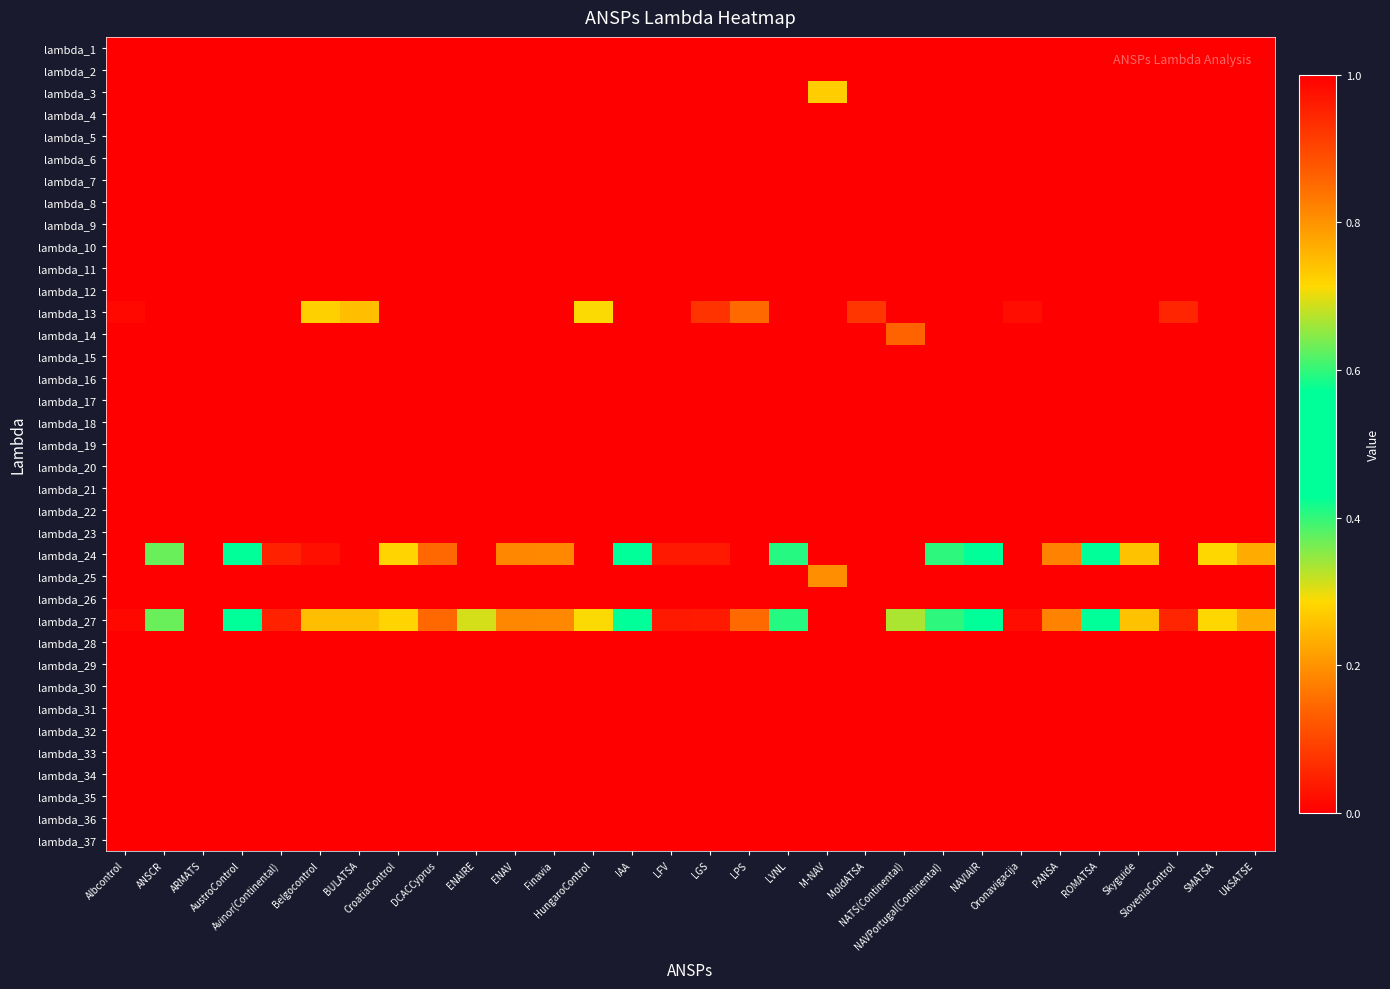

Reading left to right, transcribe all the data shown in this chart.

lambda_1: Albcontrol=0.0	ANSCR=0.0	ARMATS=0.0	AustroControl=0.0	Avinor(Continental)=0.0	Belgocontrol=0.0	BULATSA=0.0	CroatiaControl=0.0	DCACCyprus=0.0	ENAIRE=0.0	ENAV=0.0	Finavia=0.0	HungaroControl=0.0	IAA=0.0	LFV=0.0	LGS=0.0	LPS=0.0	LVNL=0.0	M-NAV=0.0	MoldATSA=0.0	NATS(Continental)=0.0	NAVPortugal(Continental)=0.0	NAVIAIR=0.0	Oronavigacija=0.0	PANSA=0.0	ROMATSA=0.0	Skyguide=0.0	SloveniaControl=0.0	SMATSA=0.0	UkSATSE=0.0
lambda_2: Albcontrol=0.0	ANSCR=0.0	ARMATS=0.0	AustroControl=0.0	Avinor(Continental)=0.0	Belgocontrol=0.0	BULATSA=0.0	CroatiaControl=0.0	DCACCyprus=0.0	ENAIRE=0.0	ENAV=0.0	Finavia=0.0	HungaroControl=0.0	IAA=0.0	LFV=0.0	LGS=0.0	LPS=0.0	LVNL=0.0	M-NAV=0.0	MoldATSA=0.0	NATS(Continental)=0.0	NAVPortugal(Continental)=0.0	NAVIAIR=0.0	Oronavigacija=0.0	PANSA=0.0	ROMATSA=0.0	Skyguide=0.0	SloveniaControl=0.0	SMATSA=0.0	UkSATSE=0.0
lambda_3: Albcontrol=0.0	ANSCR=0.0	ARMATS=0.0	AustroControl=0.0	Avinor(Continental)=0.0	Belgocontrol=0.0	BULATSA=0.0	CroatiaControl=0.0	DCACCyprus=0.0	ENAIRE=0.0	ENAV=0.0	Finavia=0.0	HungaroControl=0.0	IAA=0.0	LFV=0.0	LGS=0.0	LPS=0.0	LVNL=0.0	M-NAV=0.7	MoldATSA=0.0	NATS(Continental)=0.0	NAVPortugal(Continental)=0.0	NAVIAIR=0.0	Oronavigacija=0.0	PANSA=0.0	ROMATSA=0.0	Skyguide=0.0	SloveniaControl=0.0	SMATSA=0.0	UkSATSE=0.0
lambda_4: Albcontrol=0.0	ANSCR=0.0	ARMATS=0.0	AustroControl=0.0	Avinor(Continental)=0.0	Belgocontrol=0.0	BULATSA=0.0	CroatiaControl=0.0	DCACCyprus=0.0	ENAIRE=0.0	ENAV=0.0	Finavia=0.0	HungaroControl=0.0	IAA=0.0	LFV=0.0	LGS=0.0	LPS=0.0	LVNL=0.0	M-NAV=0.0	MoldATSA=0.0	NATS(Continental)=0.0	NAVPortugal(Continental)=0.0	NAVIAIR=0.0	Oronavigacija=0.0	PANSA=0.0	ROMATSA=0.0	Skyguide=0.0	SloveniaControl=0.0	SMATSA=0.0	UkSATSE=0.0
lambda_5: Albcontrol=0.0	ANSCR=0.0	ARMATS=0.0	AustroControl=0.0	Avinor(Continental)=0.0	Belgocontrol=0.0	BULATSA=0.0	CroatiaControl=0.0	DCACCyprus=0.0	ENAIRE=0.0	ENAV=0.0	Finavia=0.0	HungaroControl=0.0	IAA=0.0	LFV=0.0	LGS=0.0	LPS=0.0	LVNL=0.0	M-NAV=0.0	MoldATSA=0.0	NATS(Continental)=0.0	NAVPortugal(Continental)=0.0	NAVIAIR=0.0	Oronavigacija=0.0	PANSA=0.0	ROMATSA=0.0	Skyguide=0.0	SloveniaControl=0.0	SMATSA=0.0	UkSATSE=0.0
lambda_6: Albcontrol=0.0	ANSCR=0.0	ARMATS=0.0	AustroControl=0.0	Avinor(Continental)=0.0	Belgocontrol=0.0	BULATSA=0.0	CroatiaControl=0.0	DCACCyprus=0.0	ENAIRE=0.0	ENAV=0.0	Finavia=0.0	HungaroControl=0.0	IAA=0.0	LFV=0.0	LGS=0.0	LPS=0.0	LVNL=0.0	M-NAV=0.0	MoldATSA=0.0	NATS(Continental)=0.0	NAVPortugal(Continental)=0.0	NAVIAIR=0.0	Oronavigacija=0.0	PANSA=0.0	ROMATSA=0.0	Skyguide=0.0	SloveniaControl=0.0	SMATSA=0.0	UkSATSE=0.0
lambda_7: Albcontrol=0.0	ANSCR=0.0	ARMATS=0.0	AustroControl=0.0	Avinor(Continental)=0.0	Belgocontrol=0.0	BULATSA=0.0	CroatiaControl=0.0	DCACCyprus=0.0	ENAIRE=0.0	ENAV=0.0	Finavia=0.0	HungaroControl=0.0	IAA=0.0	LFV=0.0	LGS=0.0	LPS=0.0	LVNL=0.0	M-NAV=0.0	MoldATSA=0.0	NATS(Continental)=0.0	NAVPortugal(Continental)=0.0	NAVIAIR=0.0	Oronavigacija=0.0	PANSA=0.0	ROMATSA=0.0	Skyguide=0.0	SloveniaControl=0.0	SMATSA=0.0	UkSATSE=0.0
lambda_8: Albcontrol=0.0	ANSCR=0.0	ARMATS=0.0	AustroControl=0.0	Avinor(Continental)=0.0	Belgocontrol=0.0	BULATSA=0.0	CroatiaControl=0.0	DCACCyprus=0.0	ENAIRE=0.0	ENAV=0.0	Finavia=0.0	HungaroControl=0.0	IAA=0.0	LFV=0.0	LGS=0.0	LPS=0.0	LVNL=0.0	M-NAV=0.0	MoldATSA=0.0	NATS(Continental)=0.0	NAVPortugal(Continental)=0.0	NAVIAIR=0.0	Oronavigacija=0.0	PANSA=0.0	ROMATSA=0.0	Skyguide=0.0	SloveniaControl=0.0	SMATSA=0.0	UkSATSE=0.0
lambda_9: Albcontrol=0.0	ANSCR=0.0	ARMATS=0.0	AustroControl=0.0	Avinor(Continental)=0.0	Belgocontrol=0.0	BULATSA=0.0	CroatiaControl=0.0	DCACCyprus=0.0	ENAIRE=0.0	ENAV=0.0	Finavia=0.0	HungaroControl=0.0	IAA=0.0	LFV=0.0	LGS=0.0	LPS=0.0	LVNL=0.0	M-NAV=0.0	MoldATSA=0.0	NATS(Continental)=0.0	NAVPortugal(Continental)=0.0	NAVIAIR=0.0	Oronavigacija=0.0	PANSA=0.0	ROMATSA=0.0	Skyguide=0.0	SloveniaControl=0.0	SMATSA=0.0	UkSATSE=0.0
lambda_10: Albcontrol=0.0	ANSCR=0.0	ARMATS=0.0	AustroControl=0.0	Avinor(Continental)=0.0	Belgocontrol=0.0	BULATSA=0.0	CroatiaControl=0.0	DCACCyprus=0.0	ENAIRE=0.0	ENAV=0.0	Finavia=0.0	HungaroControl=0.0	IAA=0.0	LFV=0.0	LGS=0.0	LPS=0.0	LVNL=0.0	M-NAV=0.0	MoldATSA=0.0	NATS(Continental)=0.0	NAVPortugal(Continental)=0.0	NAVIAIR=0.0	Oronavigacija=0.0	PANSA=0.0	ROMATSA=0.0	Skyguide=0.0	SloveniaControl=0.0	SMATSA=0.0	UkSATSE=0.0
lambda_11: Albcontrol=0.0	ANSCR=0.0	ARMATS=0.0	AustroControl=0.0	Avinor(Continental)=0.0	Belgocontrol=0.0	BULATSA=0.0	CroatiaControl=0.0	DCACCyprus=0.0	ENAIRE=0.0	ENAV=0.0	Finavia=0.0	HungaroControl=0.0	IAA=0.0	LFV=0.0	LGS=0.0	LPS=0.0	LVNL=0.0	M-NAV=0.0	MoldATSA=0.0	NATS(Continental)=0.0	NAVPortugal(Continental)=0.0	NAVIAIR=0.0	Oronavigacija=0.0	PANSA=0.0	ROMATSA=0.0	Skyguide=0.0	SloveniaControl=0.0	SMATSA=0.0	UkSATSE=0.0
lambda_12: Albcontrol=0.0	ANSCR=0.0	ARMATS=0.0	AustroControl=0.0	Avinor(Continental)=0.0	Belgocontrol=0.0	BULATSA=0.0	CroatiaControl=0.0	DCACCyprus=0.0	ENAIRE=0.0	ENAV=0.0	Finavia=0.0	HungaroControl=0.0	IAA=0.0	LFV=0.0	LGS=0.0	LPS=0.0	LVNL=0.0	M-NAV=0.0	MoldATSA=0.0	NATS(Continental)=0.0	NAVPortugal(Continental)=0.0	NAVIAIR=0.0	Oronavigacija=0.0	PANSA=0.0	ROMATSA=0.0	Skyguide=0.0	SloveniaControl=0.0	SMATSA=0.0	UkSATSE=0.0
lambda_13: Albcontrol=1.0	ANSCR=0.0	ARMATS=0.0	AustroControl=0.0	Avinor(Continental)=0.0	Belgocontrol=0.7	BULATSA=0.7	CroatiaControl=0.0	DCACCyprus=0.0	ENAIRE=0.0	ENAV=0.0	Finavia=0.0	HungaroControl=0.7	IAA=0.0	LFV=0.0	LGS=0.9	LPS=0.9	LVNL=0.0	M-NAV=0.0	MoldATSA=0.1	NATS(Continental)=0.0	NAVPortugal(Continental)=0.0	NAVIAIR=0.0	Oronavigacija=1.0	PANSA=0.0	ROMATSA=0.0	Skyguide=0.0	SloveniaControl=0.9	SMATSA=0.0	UkSATSE=0.0
lambda_14: Albcontrol=0.0	ANSCR=0.0	ARMATS=0.0	AustroControl=0.0	Avinor(Continental)=0.0	Belgocontrol=0.0	BULATSA=0.0	CroatiaControl=0.0	DCACCyprus=0.0	ENAIRE=0.0	ENAV=0.0	Finavia=0.0	HungaroControl=0.0	IAA=0.0	LFV=0.0	LGS=0.0	LPS=0.0	LVNL=0.0	M-NAV=0.0	MoldATSA=0.0	NATS(Continental)=0.1	NAVPortugal(Continental)=0.0	NAVIAIR=0.0	Oronavigacija=0.0	PANSA=0.0	ROMATSA=0.0	Skyguide=0.0	SloveniaControl=0.0	SMATSA=0.0	UkSATSE=0.0
lambda_15: Albcontrol=0.0	ANSCR=0.0	ARMATS=0.0	AustroControl=0.0	Avinor(Continental)=0.0	Belgocontrol=0.0	BULATSA=0.0	CroatiaControl=0.0	DCACCyprus=0.0	ENAIRE=0.0	ENAV=0.0	Finavia=0.0	HungaroControl=0.0	IAA=0.0	LFV=0.0	LGS=0.0	LPS=0.0	LVNL=0.0	M-NAV=0.0	MoldATSA=0.0	NATS(Continental)=0.0	NAVPortugal(Continental)=0.0	NAVIAIR=0.0	Oronavigacija=0.0	PANSA=0.0	ROMATSA=0.0	Skyguide=0.0	SloveniaControl=0.0	SMATSA=0.0	UkSATSE=0.0
lambda_16: Albcontrol=0.0	ANSCR=0.0	ARMATS=0.0	AustroControl=0.0	Avinor(Continental)=0.0	Belgocontrol=0.0	BULATSA=0.0	CroatiaControl=0.0	DCACCyprus=0.0	ENAIRE=0.0	ENAV=0.0	Finavia=0.0	HungaroControl=0.0	IAA=0.0	LFV=0.0	LGS=0.0	LPS=0.0	LVNL=0.0	M-NAV=0.0	MoldATSA=0.0	NATS(Continental)=0.0	NAVPortugal(Continental)=0.0	NAVIAIR=0.0	Oronavigacija=0.0	PANSA=0.0	ROMATSA=0.0	Skyguide=0.0	SloveniaControl=0.0	SMATSA=0.0	UkSATSE=0.0
lambda_17: Albcontrol=0.0	ANSCR=0.0	ARMATS=0.0	AustroControl=0.0	Avinor(Continental)=0.0	Belgocontrol=0.0	BULATSA=0.0	CroatiaControl=0.0	DCACCyprus=0.0	ENAIRE=0.0	ENAV=0.0	Finavia=0.0	HungaroControl=0.0	IAA=0.0	LFV=0.0	LGS=0.0	LPS=0.0	LVNL=0.0	M-NAV=0.0	MoldATSA=0.0	NATS(Continental)=0.0	NAVPortugal(Continental)=0.0	NAVIAIR=0.0	Oronavigacija=0.0	PANSA=0.0	ROMATSA=0.0	Skyguide=0.0	SloveniaControl=0.0	SMATSA=0.0	UkSATSE=0.0
lambda_18: Albcontrol=0.0	ANSCR=0.0	ARMATS=0.0	AustroControl=0.0	Avinor(Continental)=0.0	Belgocontrol=0.0	BULATSA=0.0	CroatiaControl=0.0	DCACCyprus=0.0	ENAIRE=0.0	ENAV=0.0	Finavia=0.0	HungaroControl=0.0	IAA=0.0	LFV=0.0	LGS=0.0	LPS=0.0	LVNL=0.0	M-NAV=0.0	MoldATSA=0.0	NATS(Continental)=0.0	NAVPortugal(Continental)=0.0	NAVIAIR=0.0	Oronavigacija=0.0	PANSA=0.0	ROMATSA=0.0	Skyguide=0.0	SloveniaControl=0.0	SMATSA=0.0	UkSATSE=0.0
lambda_19: Albcontrol=0.0	ANSCR=0.0	ARMATS=0.0	AustroControl=0.0	Avinor(Continental)=0.0	Belgocontrol=0.0	BULATSA=0.0	CroatiaControl=0.0	DCACCyprus=0.0	ENAIRE=0.0	ENAV=0.0	Finavia=0.0	HungaroControl=0.0	IAA=0.0	LFV=0.0	LGS=0.0	LPS=0.0	LVNL=0.0	M-NAV=0.0	MoldATSA=0.0	NATS(Continental)=0.0	NAVPortugal(Continental)=0.0	NAVIAIR=0.0	Oronavigacija=0.0	PANSA=0.0	ROMATSA=0.0	Skyguide=0.0	SloveniaControl=0.0	SMATSA=0.0	UkSATSE=0.0
lambda_20: Albcontrol=0.0	ANSCR=0.0	ARMATS=0.0	AustroControl=0.0	Avinor(Continental)=0.0	Belgocontrol=0.0	BULATSA=0.0	CroatiaControl=0.0	DCACCyprus=0.0	ENAIRE=0.0	ENAV=0.0	Finavia=0.0	HungaroControl=0.0	IAA=0.0	LFV=0.0	LGS=0.0	LPS=0.0	LVNL=0.0	M-NAV=0.0	MoldATSA=0.0	NATS(Continental)=0.0	NAVPortugal(Continental)=0.0	NAVIAIR=0.0	Oronavigacija=0.0	PANSA=0.0	ROMATSA=0.0	Skyguide=0.0	SloveniaControl=0.0	SMATSA=0.0	UkSATSE=0.0
lambda_21: Albcontrol=0.0	ANSCR=0.0	ARMATS=0.0	AustroControl=0.0	Avinor(Continental)=0.0	Belgocontrol=0.0	BULATSA=0.0	CroatiaControl=0.0	DCACCyprus=0.0	ENAIRE=0.0	ENAV=0.0	Finavia=0.0	HungaroControl=0.0	IAA=0.0	LFV=0.0	LGS=0.0	LPS=0.0	LVNL=0.0	M-NAV=0.0	MoldATSA=0.0	NATS(Continental)=0.0	NAVPortugal(Continental)=0.0	NAVIAIR=0.0	Oronavigacija=0.0	PANSA=0.0	ROMATSA=0.0	Skyguide=0.0	SloveniaControl=0.0	SMATSA=0.0	UkSATSE=0.0
lambda_22: Albcontrol=0.0	ANSCR=0.0	ARMATS=0.0	AustroControl=0.0	Avinor(Continental)=0.0	Belgocontrol=0.0	BULATSA=0.0	CroatiaControl=0.0	DCACCyprus=0.0	ENAIRE=0.0	ENAV=0.0	Finavia=0.0	HungaroControl=0.0	IAA=0.0	LFV=0.0	LGS=0.0	LPS=0.0	LVNL=0.0	M-NAV=0.0	MoldATSA=0.0	NATS(Continental)=0.0	NAVPortugal(Continental)=0.0	NAVIAIR=0.0	Oronavigacija=0.0	PANSA=0.0	ROMATSA=0.0	Skyguide=0.0	SloveniaControl=0.0	SMATSA=0.0	UkSATSE=0.0
lambda_23: Albcontrol=0.0	ANSCR=0.0	ARMATS=0.0	AustroControl=0.0	Avinor(Continental)=0.0	Belgocontrol=0.0	BULATSA=0.0	CroatiaControl=0.0	DCACCyprus=0.0	ENAIRE=0.0	ENAV=0.0	Finavia=0.0	HungaroControl=0.0	IAA=0.0	LFV=0.0	LGS=0.0	LPS=0.0	LVNL=0.0	M-NAV=0.0	MoldATSA=0.0	NATS(Continental)=0.0	NAVPortugal(Continental)=0.0	NAVIAIR=0.0	Oronavigacija=0.0	PANSA=0.0	ROMATSA=0.0	Skyguide=0.0	SloveniaControl=0.0	SMATSA=0.0	UkSATSE=0.0
lambda_24: Albcontrol=0.0	ANSCR=0.6	ARMATS=0.0	AustroControl=0.4	Avinor(Continental)=0.0	Belgocontrol=0.0	BULATSA=0.0	CroatiaControl=0.7	DCACCyprus=0.9	ENAIRE=0.0	ENAV=0.8	Finavia=0.2	HungaroControl=0.0	IAA=0.5	LFV=0.0	LGS=0.0	LPS=0.0	LVNL=0.6	M-NAV=0.0	MoldATSA=0.0	NATS(Continental)=0.0	NAVPortugal(Continental)=0.4	NAVIAIR=0.6	Oronavigacija=0.0	PANSA=0.2	ROMATSA=0.5	Skyguide=0.3	SloveniaControl=0.0	SMATSA=0.7	UkSATSE=0.2
lambda_25: Albcontrol=0.0	ANSCR=0.0	ARMATS=0.0	AustroControl=0.0	Avinor(Continental)=0.0	Belgocontrol=0.0	BULATSA=0.0	CroatiaControl=0.0	DCACCyprus=0.0	ENAIRE=0.0	ENAV=0.0	Finavia=0.0	HungaroControl=0.0	IAA=0.0	LFV=0.0	LGS=0.0	LPS=0.0	LVNL=0.0	M-NAV=0.2	MoldATSA=0.0	NATS(Continental)=0.0	NAVPortugal(Continental)=0.0	NAVIAIR=0.0	Oronavigacija=0.0	PANSA=0.0	ROMATSA=0.0	Skyguide=0.0	SloveniaControl=0.0	SMATSA=0.0	UkSATSE=0.0
lambda_26: Albcontrol=0.0	ANSCR=0.0	ARMATS=0.0	AustroControl=0.0	Avinor(Continental)=0.0	Belgocontrol=0.0	BULATSA=0.0	CroatiaControl=0.0	DCACCyprus=0.0	ENAIRE=0.0	ENAV=0.0	Finavia=0.0	HungaroControl=0.0	IAA=0.0	LFV=0.0	LGS=0.0	LPS=0.0	LVNL=0.0	M-NAV=0.0	MoldATSA=0.0	NATS(Continental)=0.0	NAVPortugal(Continental)=0.0	NAVIAIR=0.0	Oronavigacija=0.0	PANSA=0.0	ROMATSA=0.0	Skyguide=0.0	SloveniaControl=0.0	SMATSA=0.0	UkSATSE=0.0
lambda_27: Albcontrol=0.0	ANSCR=0.4	ARMATS=0.0	AustroControl=0.6	Avinor(Continental)=1.0	Belgocontrol=0.3	BULATSA=0.3	CroatiaControl=0.3	DCACCyprus=0.1	ENAIRE=0.3	ENAV=0.2	Finavia=0.8	HungaroControl=0.3	IAA=0.5	LFV=1.0	LGS=0.0	LPS=0.1	LVNL=0.4	M-NAV=0.0	MoldATSA=0.0	NATS(Continental)=0.3	NAVPortugal(Continental)=0.6	NAVIAIR=0.4	Oronavigacija=0.0	PANSA=0.8	ROMATSA=0.5	Skyguide=0.7	SloveniaControl=0.1	SMATSA=0.3	UkSATSE=0.8
lambda_28: Albcontrol=0.0	ANSCR=0.0	ARMATS=0.0	AustroControl=0.0	Avinor(Continental)=0.0	Belgocontrol=0.0	BULATSA=0.0	CroatiaControl=0.0	DCACCyprus=0.0	ENAIRE=0.0	ENAV=0.0	Finavia=0.0	HungaroControl=0.0	IAA=0.0	LFV=0.0	LGS=0.0	LPS=0.0	LVNL=0.0	M-NAV=0.0	MoldATSA=0.0	NATS(Continental)=0.0	NAVPortugal(Continental)=0.0	NAVIAIR=0.0	Oronavigacija=0.0	PANSA=0.0	ROMATSA=0.0	Skyguide=0.0	SloveniaControl=0.0	SMATSA=0.0	UkSATSE=0.0
lambda_29: Albcontrol=0.0	ANSCR=0.0	ARMATS=0.0	AustroControl=0.0	Avinor(Continental)=0.0	Belgocontrol=0.0	BULATSA=0.0	CroatiaControl=0.0	DCACCyprus=0.0	ENAIRE=0.0	ENAV=0.0	Finavia=0.0	HungaroControl=0.0	IAA=0.0	LFV=0.0	LGS=0.0	LPS=0.0	LVNL=0.0	M-NAV=0.0	MoldATSA=0.0	NATS(Continental)=0.0	NAVPortugal(Continental)=0.0	NAVIAIR=0.0	Oronavigacija=0.0	PANSA=0.0	ROMATSA=0.0	Skyguide=0.0	SloveniaControl=0.0	SMATSA=0.0	UkSATSE=0.0
lambda_30: Albcontrol=0.0	ANSCR=0.0	ARMATS=0.0	AustroControl=0.0	Avinor(Continental)=0.0	Belgocontrol=0.0	BULATSA=0.0	CroatiaControl=0.0	DCACCyprus=0.0	ENAIRE=0.0	ENAV=0.0	Finavia=0.0	HungaroControl=0.0	IAA=0.0	LFV=0.0	LGS=0.0	LPS=0.0	LVNL=0.0	M-NAV=0.0	MoldATSA=0.0	NATS(Continental)=0.0	NAVPortugal(Continental)=0.0	NAVIAIR=0.0	Oronavigacija=0.0	PANSA=0.0	ROMATSA=0.0	Skyguide=0.0	SloveniaControl=0.0	SMATSA=0.0	UkSATSE=0.0
lambda_31: Albcontrol=0.0	ANSCR=0.0	ARMATS=0.0	AustroControl=0.0	Avinor(Continental)=0.0	Belgocontrol=0.0	BULATSA=0.0	CroatiaControl=0.0	DCACCyprus=0.0	ENAIRE=0.0	ENAV=0.0	Finavia=0.0	HungaroControl=0.0	IAA=0.0	LFV=0.0	LGS=0.0	LPS=0.0	LVNL=0.0	M-NAV=0.0	MoldATSA=0.0	NATS(Continental)=0.0	NAVPortugal(Continental)=0.0	NAVIAIR=0.0	Oronavigacija=0.0	PANSA=0.0	ROMATSA=0.0	Skyguide=0.0	SloveniaControl=0.0	SMATSA=0.0	UkSATSE=0.0
lambda_32: Albcontrol=0.0	ANSCR=0.0	ARMATS=0.0	AustroControl=0.0	Avinor(Continental)=0.0	Belgocontrol=0.0	BULATSA=0.0	CroatiaControl=0.0	DCACCyprus=0.0	ENAIRE=0.0	ENAV=0.0	Finavia=0.0	HungaroControl=0.0	IAA=0.0	LFV=0.0	LGS=0.0	LPS=0.0	LVNL=0.0	M-NAV=0.0	MoldATSA=0.0	NATS(Continental)=0.0	NAVPortugal(Continental)=0.0	NAVIAIR=0.0	Oronavigacija=0.0	PANSA=0.0	ROMATSA=0.0	Skyguide=0.0	SloveniaControl=0.0	SMATSA=0.0	UkSATSE=0.0
lambda_33: Albcontrol=0.0	ANSCR=0.0	ARMATS=0.0	AustroControl=0.0	Avinor(Continental)=0.0	Belgocontrol=0.0	BULATSA=0.0	CroatiaControl=0.0	DCACCyprus=0.0	ENAIRE=0.0	ENAV=0.0	Finavia=0.0	HungaroControl=0.0	IAA=0.0	LFV=0.0	LGS=0.0	LPS=0.0	LVNL=0.0	M-NAV=0.0	MoldATSA=0.0	NATS(Continental)=0.0	NAVPortugal(Continental)=0.0	NAVIAIR=0.0	Oronavigacija=0.0	PANSA=0.0	ROMATSA=0.0	Skyguide=0.0	SloveniaControl=0.0	SMATSA=0.0	UkSATSE=0.0
lambda_34: Albcontrol=0.0	ANSCR=0.0	ARMATS=0.0	AustroControl=0.0	Avinor(Continental)=0.0	Belgocontrol=0.0	BULATSA=0.0	CroatiaControl=0.0	DCACCyprus=0.0	ENAIRE=0.0	ENAV=0.0	Finavia=0.0	HungaroControl=0.0	IAA=0.0	LFV=0.0	LGS=0.0	LPS=0.0	LVNL=0.0	M-NAV=0.0	MoldATSA=0.0	NATS(Continental)=0.0	NAVPortugal(Continental)=0.0	NAVIAIR=0.0	Oronavigacija=0.0	PANSA=0.0	ROMATSA=0.0	Skyguide=0.0	SloveniaControl=0.0	SMATSA=0.0	UkSATSE=0.0
lambda_35: Albcontrol=0.0	ANSCR=0.0	ARMATS=0.0	AustroControl=0.0	Avinor(Continental)=0.0	Belgocontrol=0.0	BULATSA=0.0	CroatiaControl=0.0	DCACCyprus=0.0	ENAIRE=0.0	ENAV=0.0	Finavia=0.0	HungaroControl=0.0	IAA=0.0	LFV=0.0	LGS=0.0	LPS=0.0	LVNL=0.0	M-NAV=0.0	MoldATSA=0.0	NATS(Continental)=0.0	NAVPortugal(Continental)=0.0	NAVIAIR=0.0	Oronavigacija=0.0	PANSA=0.0	ROMATSA=0.0	Skyguide=0.0	SloveniaControl=0.0	SMATSA=0.0	UkSATSE=0.0
lambda_36: Albcontrol=0.0	ANSCR=0.0	ARMATS=0.0	AustroControl=0.0	Avinor(Continental)=0.0	Belgocontrol=0.0	BULATSA=0.0	CroatiaControl=0.0	DCACCyprus=0.0	ENAIRE=0.0	ENAV=0.0	Finavia=0.0	HungaroControl=0.0	IAA=0.0	LFV=0.0	LGS=0.0	LPS=0.0	LVNL=0.0	M-NAV=0.0	MoldATSA=0.0	NATS(Continental)=0.0	NAVPortugal(Continental)=0.0	NAVIAIR=0.0	Oronavigacija=0.0	PANSA=0.0	ROMATSA=0.0	Skyguide=0.0	SloveniaControl=0.0	SMATSA=0.0	UkSATSE=0.0
lambda_37: Albcontrol=0.0	ANSCR=0.0	ARMATS=0.0	AustroControl=0.0	Avinor(Continental)=0.0	Belgocontrol=0.0	BULATSA=0.0	CroatiaControl=0.0	DCACCyprus=0.0	ENAIRE=0.0	ENAV=0.0	Finavia=0.0	HungaroControl=0.0	IAA=0.0	LFV=0.0	LGS=0.0	LPS=0.0	LVNL=0.0	M-NAV=0.0	MoldATSA=0.0	NATS(Continental)=0.0	NAVPortugal(Continental)=0.0	NAVIAIR=0.0	Oronavigacija=0.0	PANSA=0.0	ROMATSA=0.0	Skyguide=0.0	SloveniaControl=0.0	SMATSA=0.0	UkSATSE=0.0